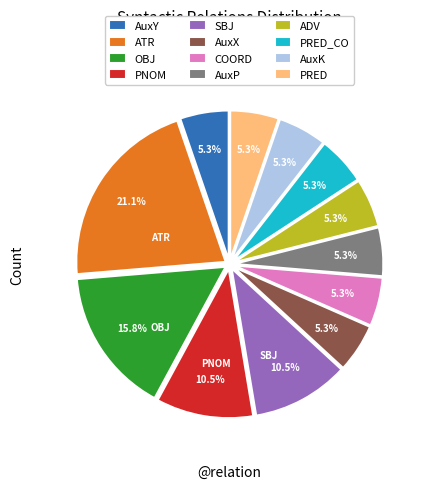

Is PRED the majority of the pie?

No